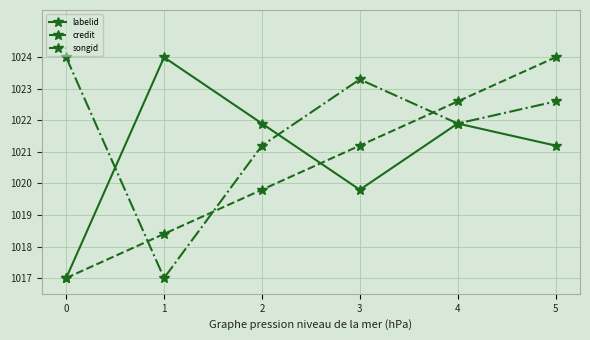

What are all the series names shown in the legend?

labelid, credit, songid